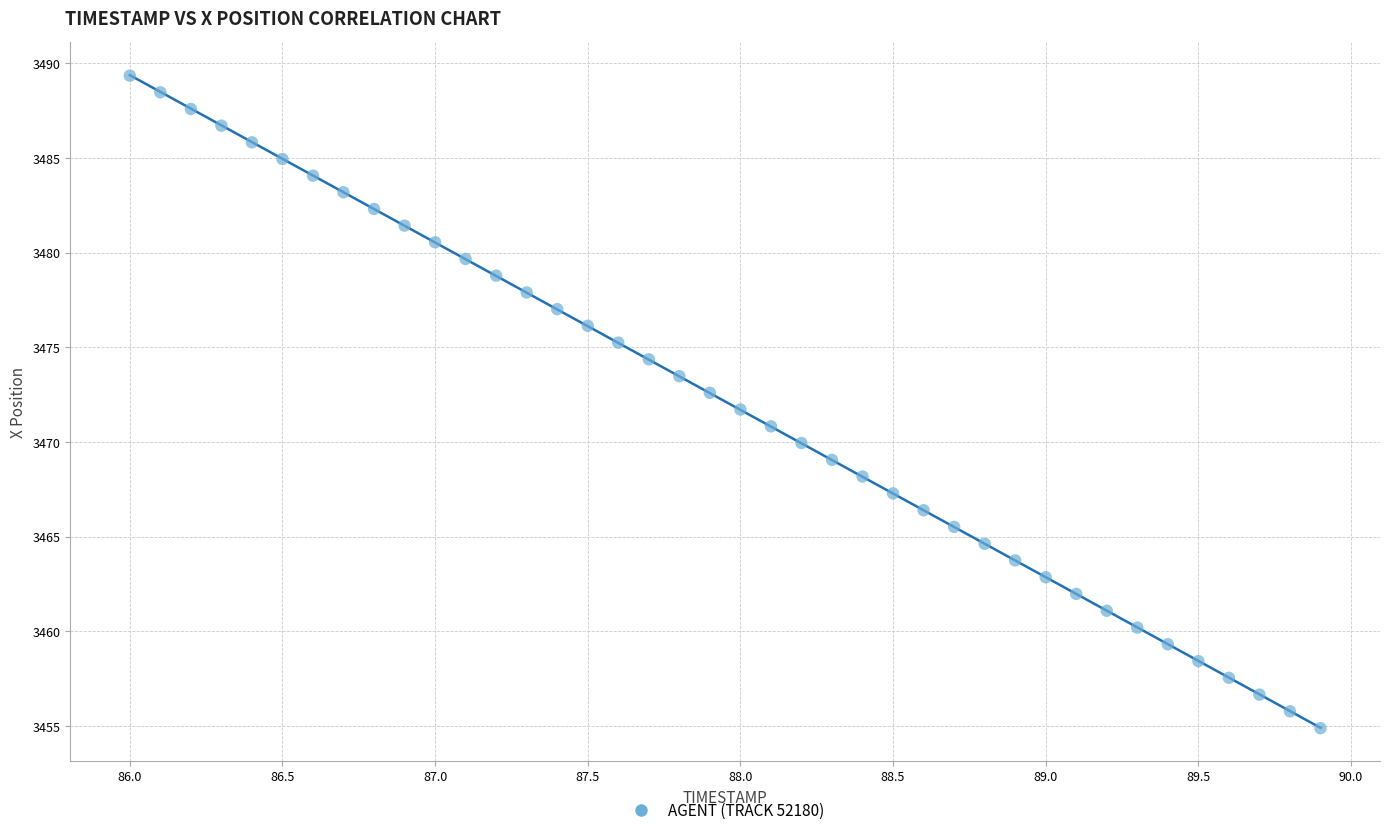

What is the range of X values (max minus min)?

3.9